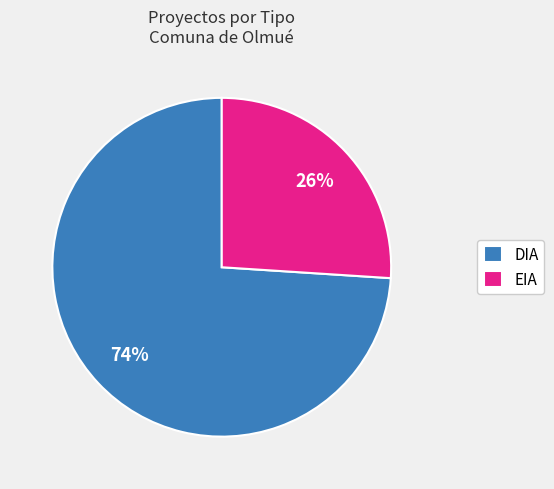

How many segments does this pie chart have?

2